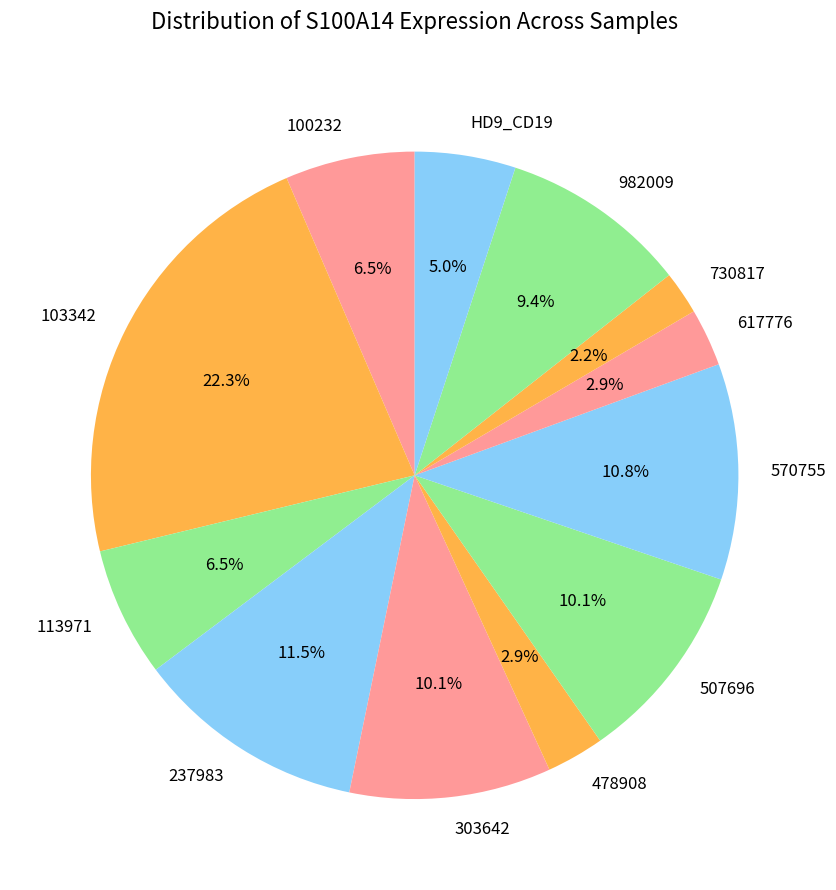

To the nearest percent, what is the combined percentage of 570755 and 113971?

17%